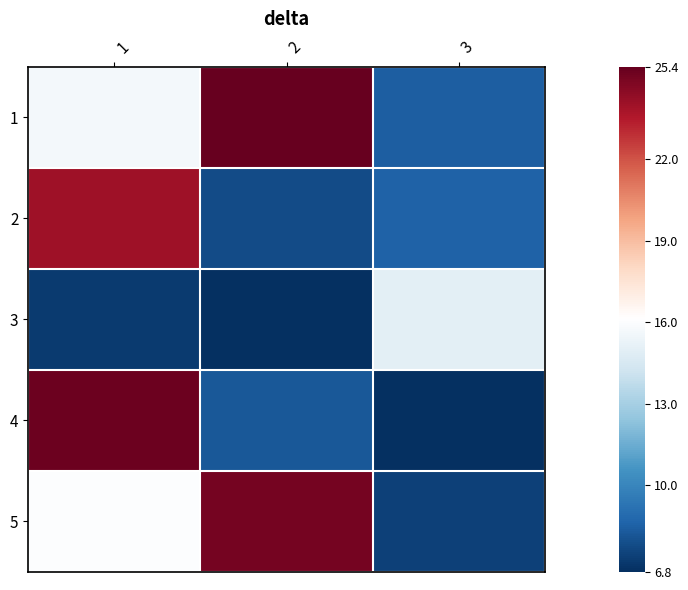

Count the number of data series in this chart.

5